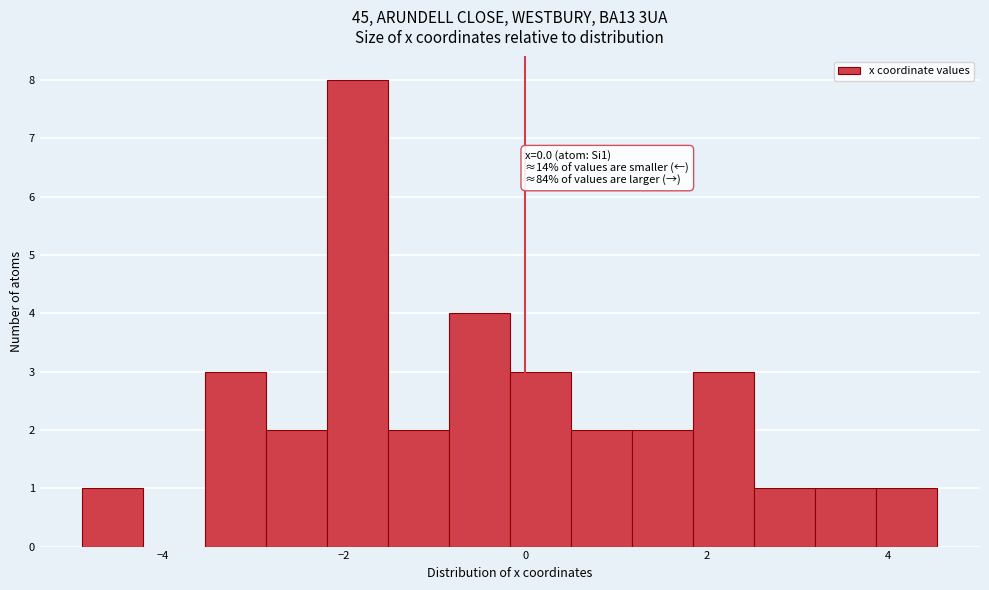

Around what value on the x-axis is the tallest bar? Give the approximate position of its centre, as read against the axis.

-1.8